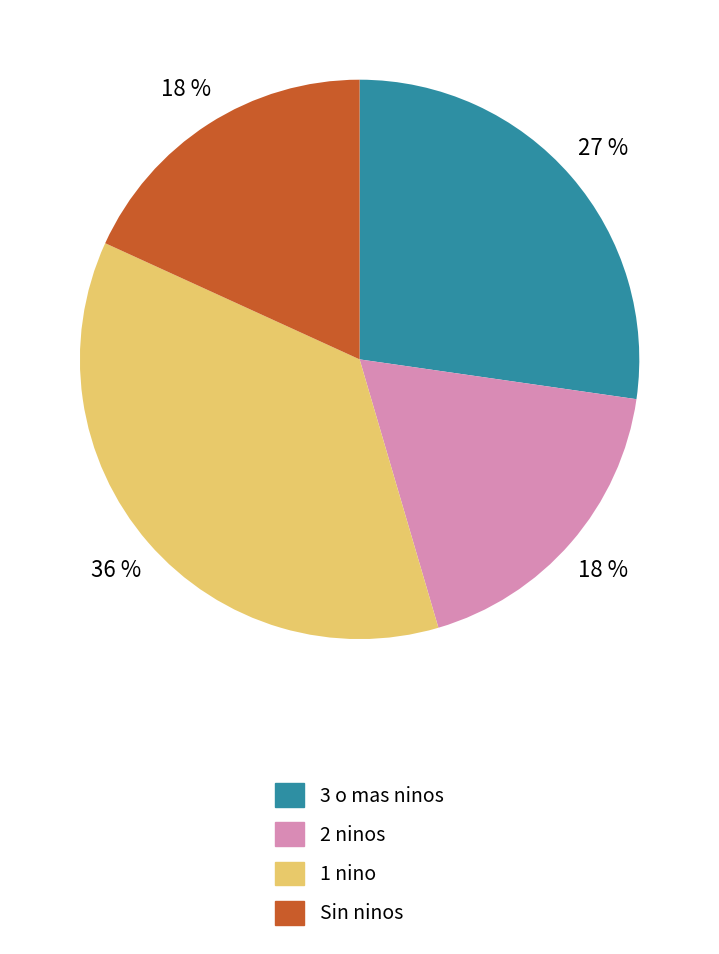

True or false: 1 nino accounts for 36% of the total.

True